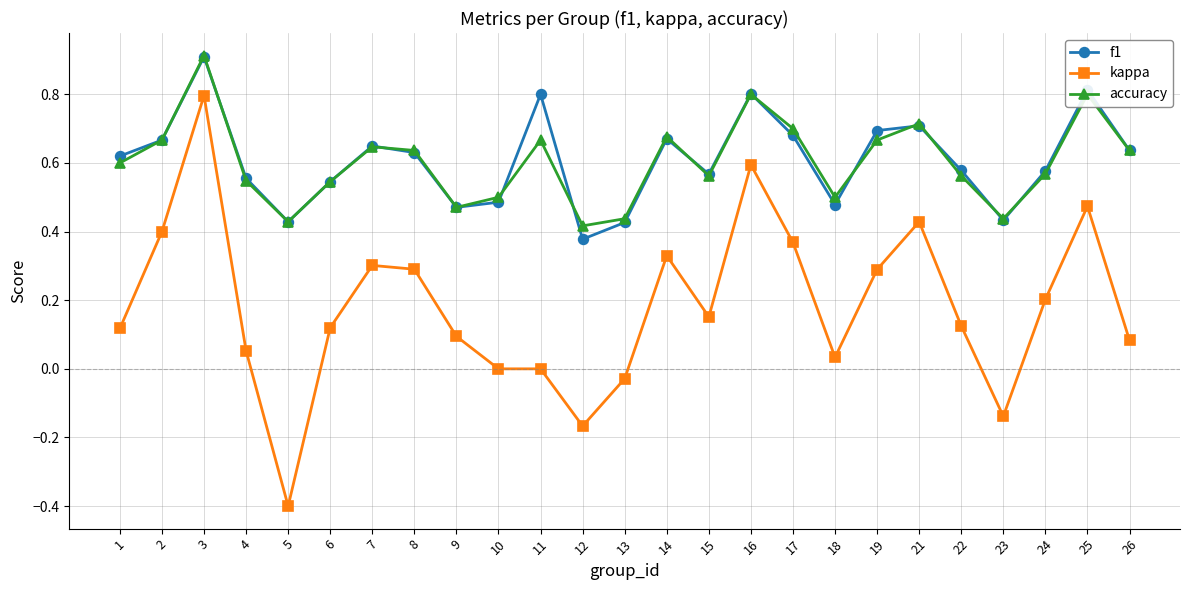

Is the value of kappa at 1 greater than the value of f1 at 8?

No